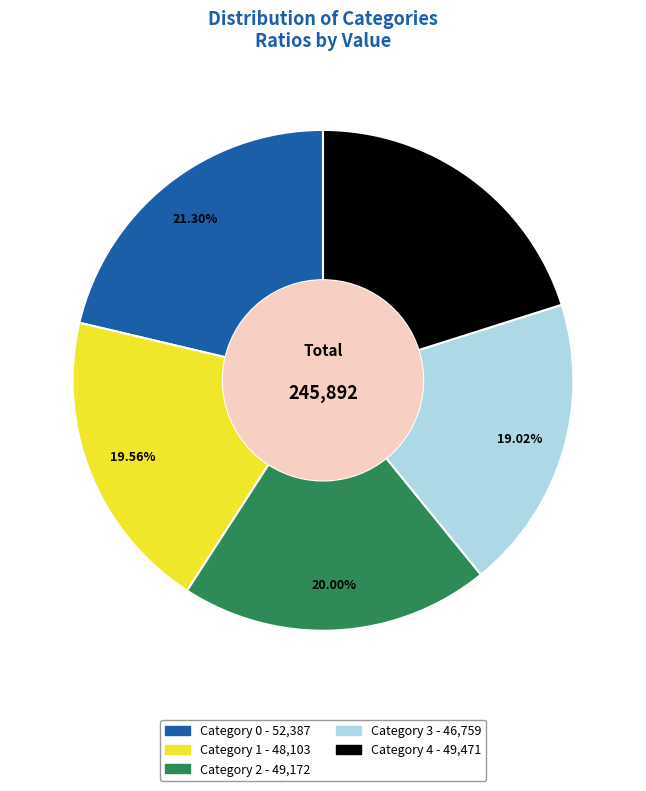

Is there a majority slice in this chart?

No